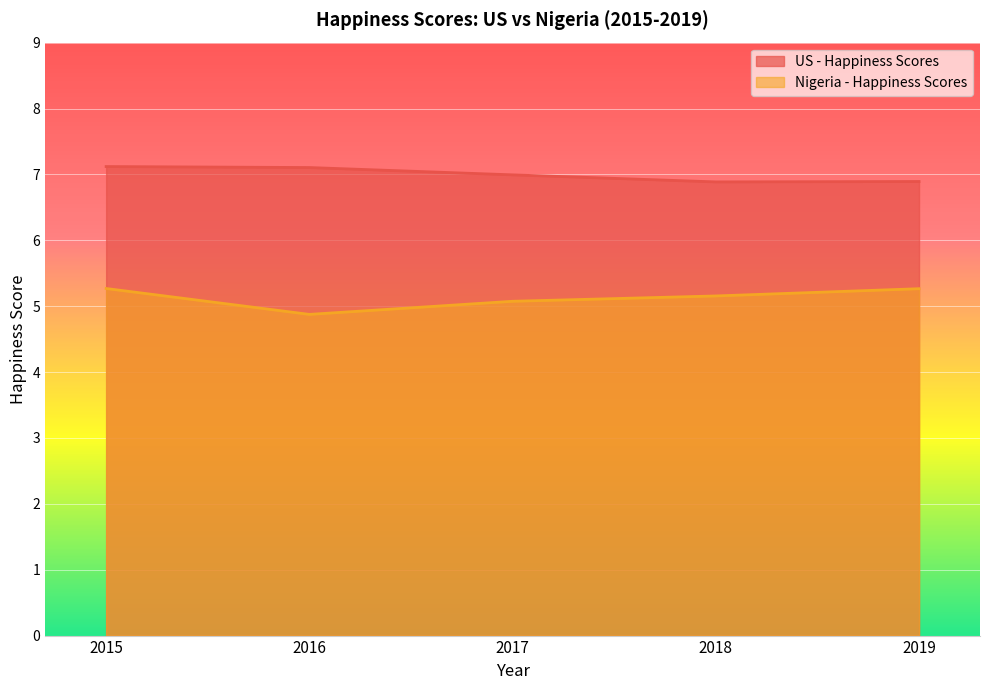

Reading left to right, transcribe all the data shown in this chart.

US - Happiness Scores: 2015=7.1	2016=7.1	2017=7.0	2018=6.9	2019=6.9
Nigeria - Happiness Scores: 2015=5.3	2016=4.9	2017=5.1	2018=5.2	2019=5.3